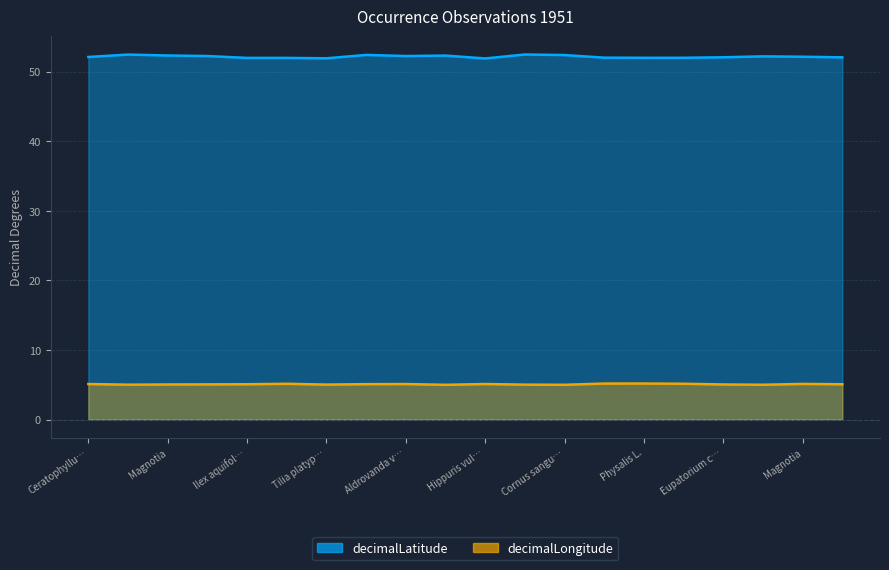

Rank the series at Bidens cernuus L. from highest to lowest value.

decimalLatitude, decimalLongitude